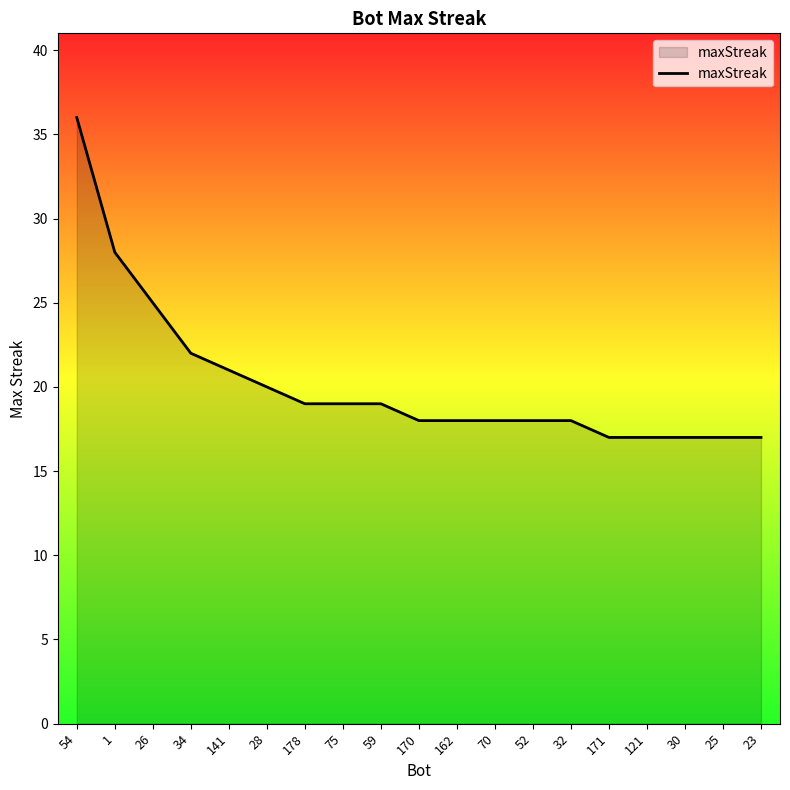

What is the sum of all values?

384